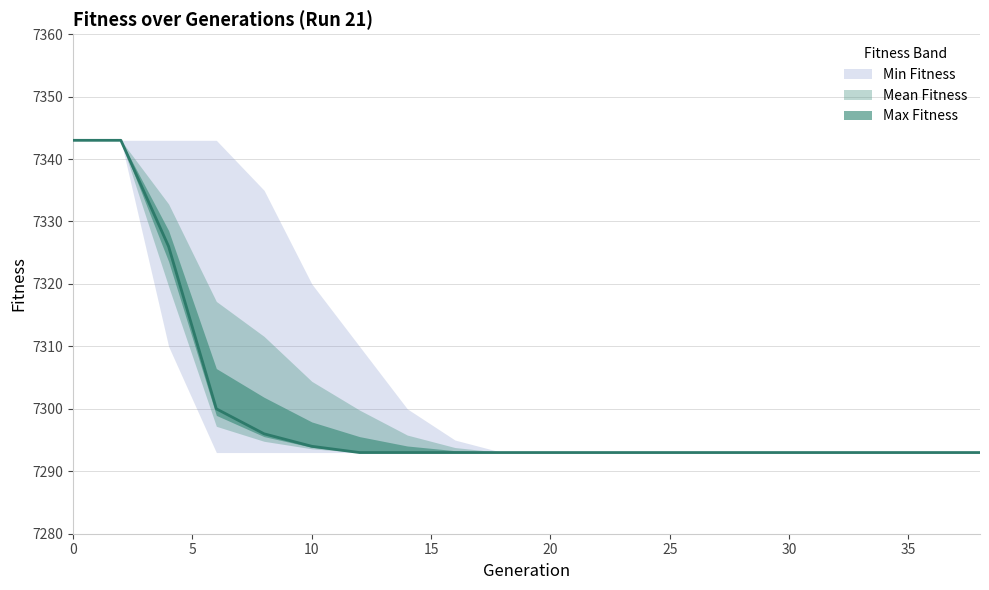

Is the value of Max Fitness at 14 greater than the value of Min Fitness at 24?

Yes